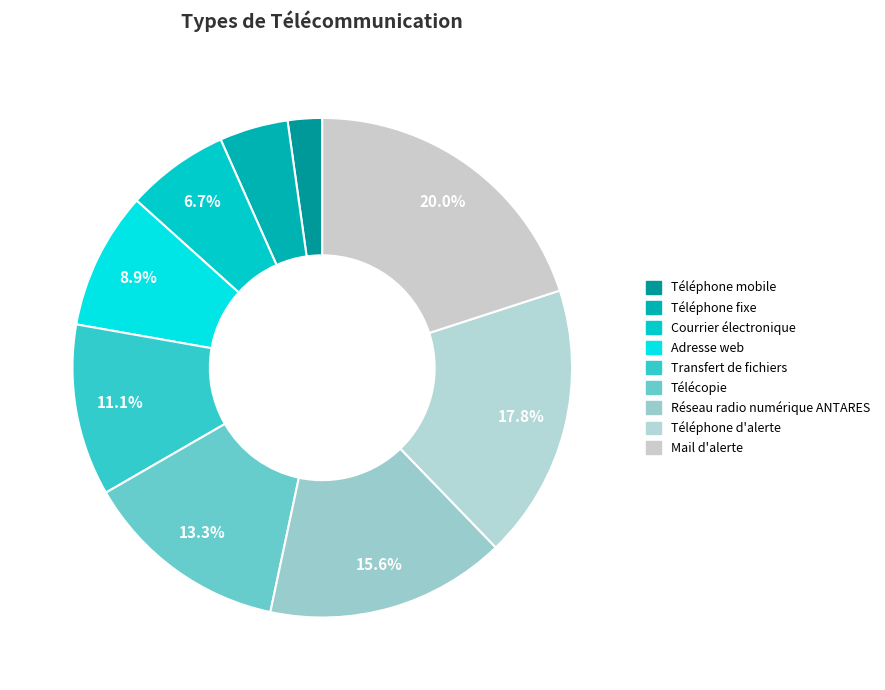

What is the total percentage of Réseau radio numérique ANTARES and Adresse web?

24.4%